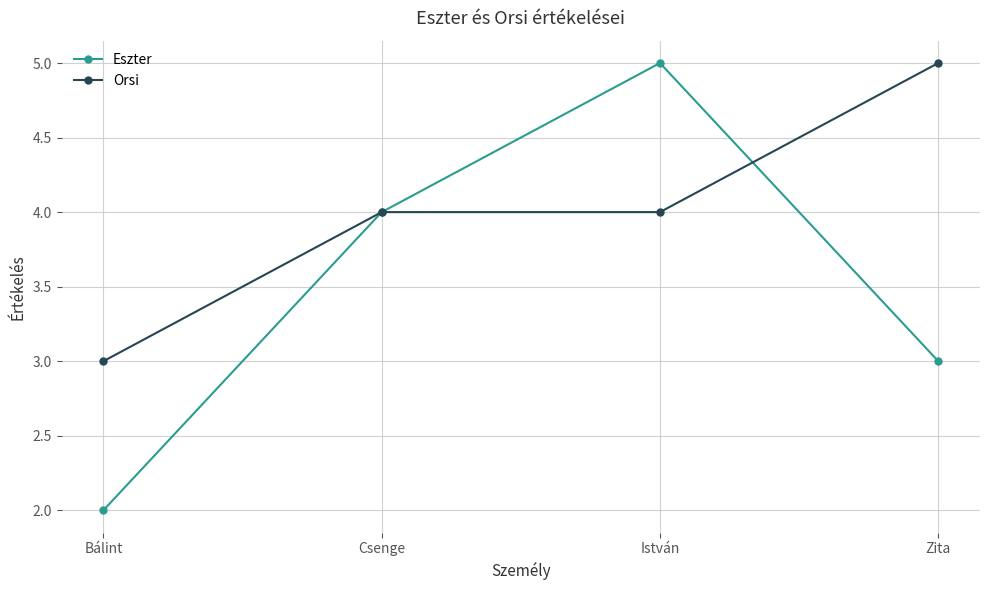

Reading left to right, what are all the values shown in this chart?

Eszter: Bálint=2	Csenge=4	István=5	Zita=3
Orsi: Bálint=3	Csenge=4	István=4	Zita=5